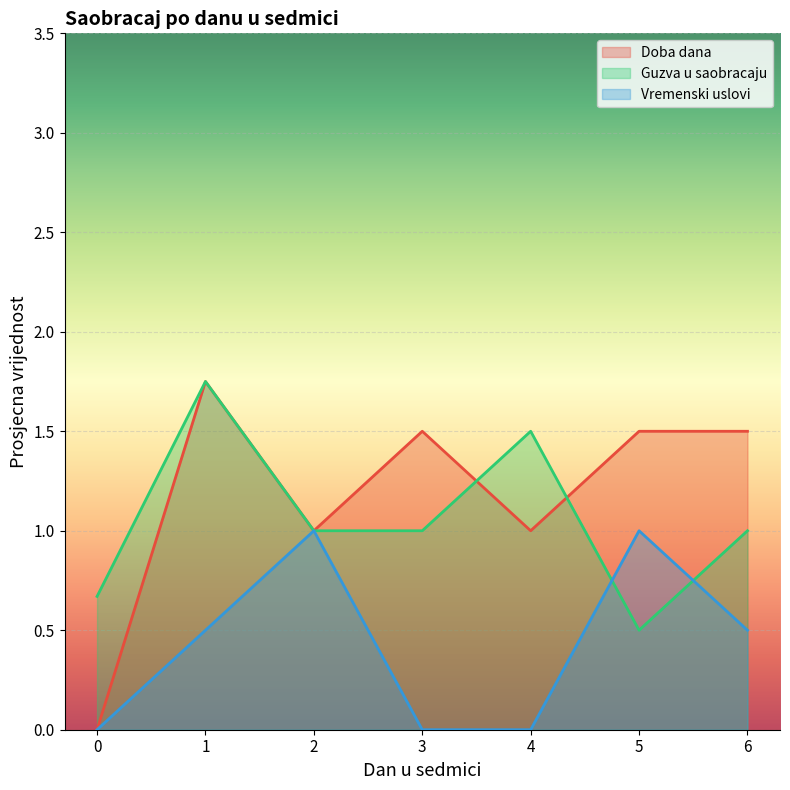

How many positive values does the Vremenski uslovi series have?

4